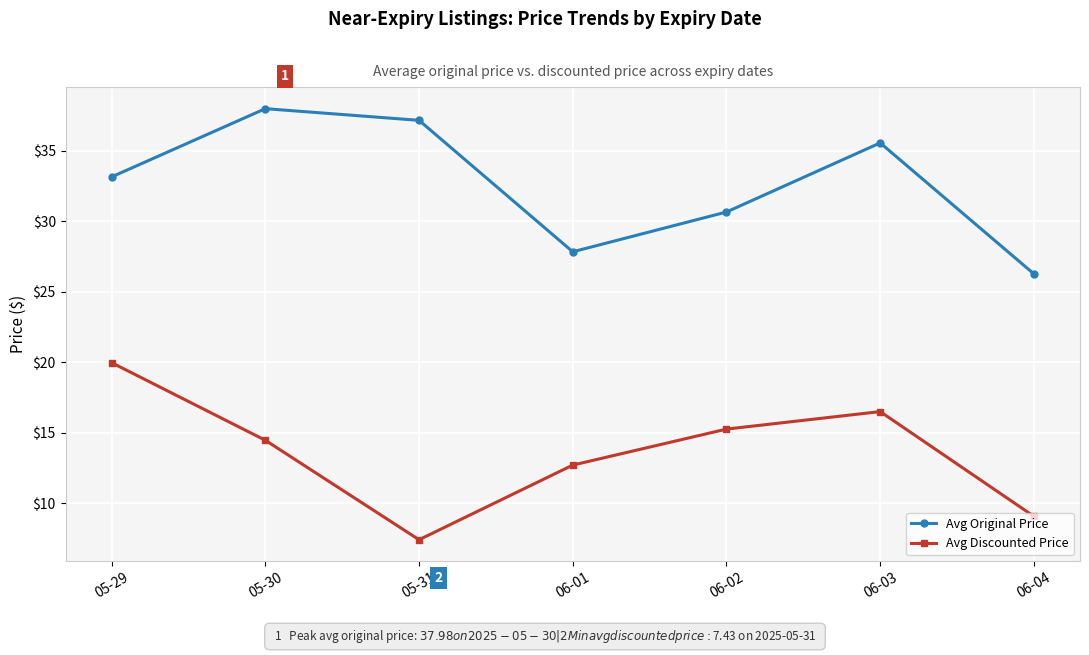

What is the sum of all Avg Discounted Price values?

95.5